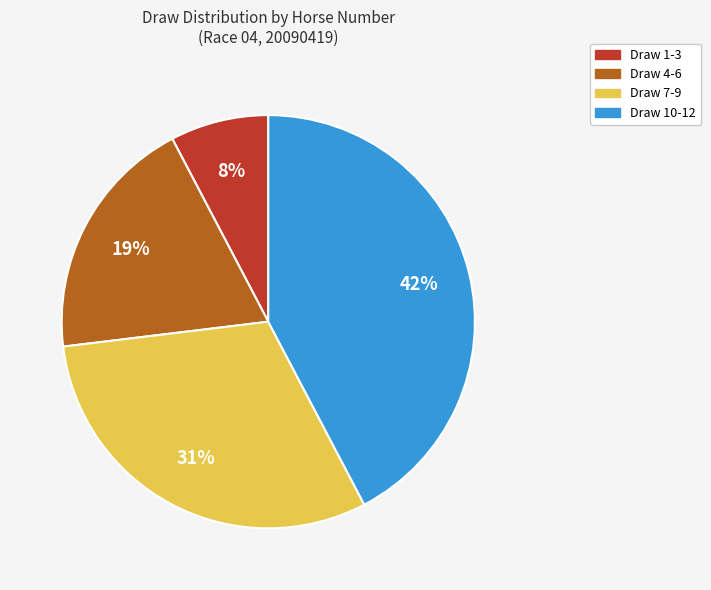

What percentage is the Draw 7-9 slice, to the nearest percent?

31%